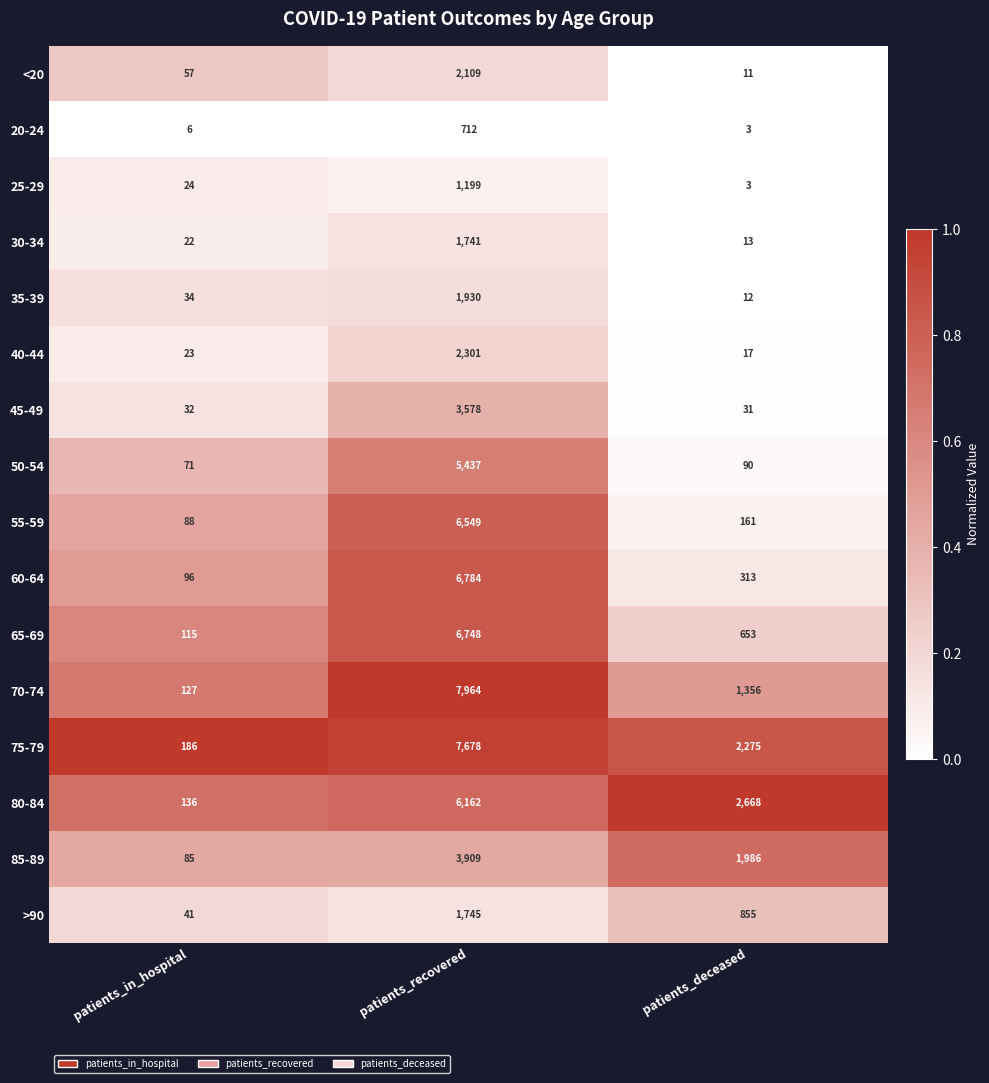

What value does the 60-64 series have at patients_deceased, to the nearest 50?

300